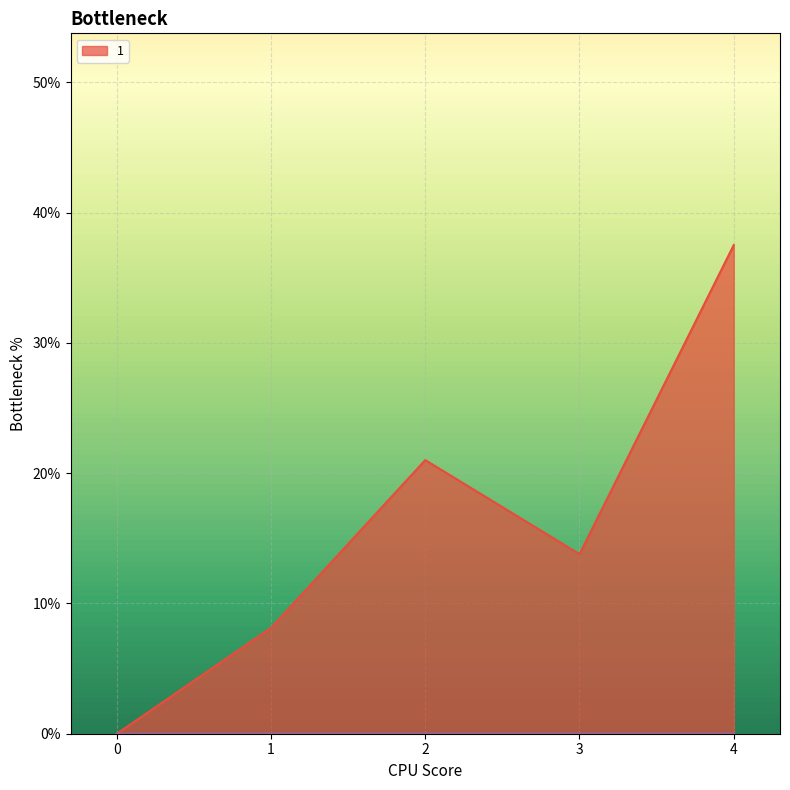

At how many categories does at least one series exceed 30?

1